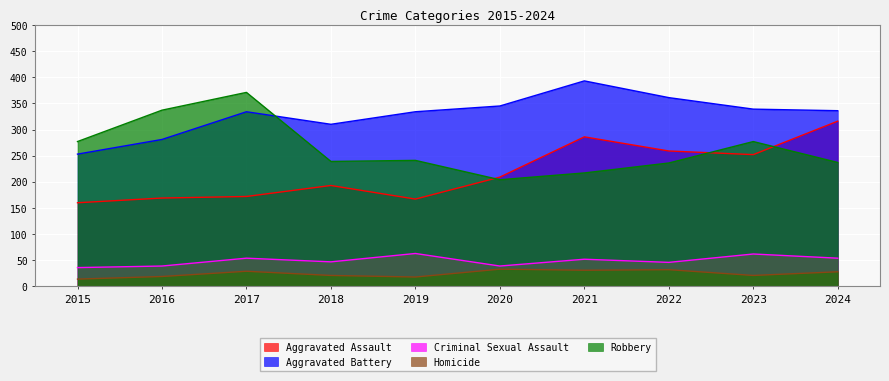

At how many categories does at least one series exceed 258?

10